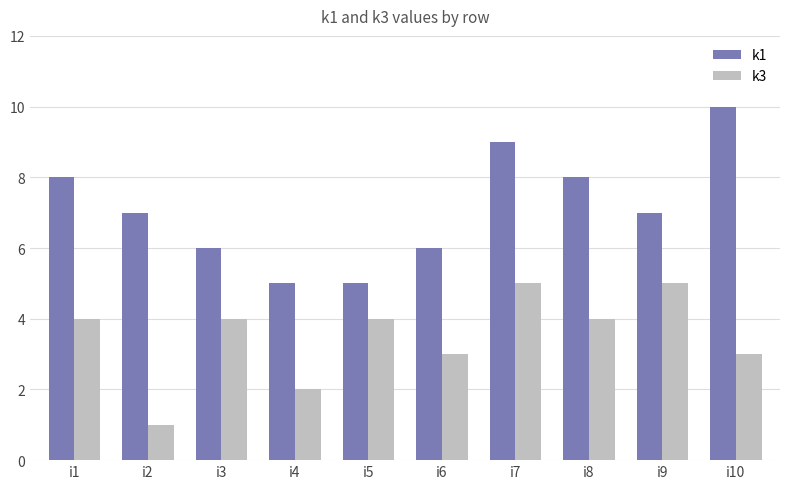

What is the lowest value of the k3 series?

1